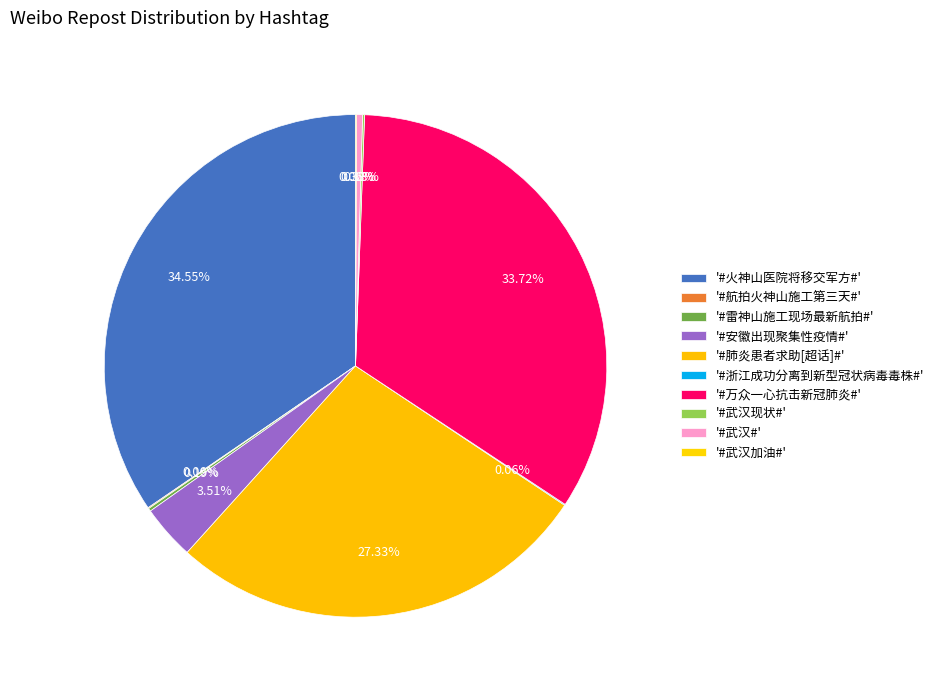

Count the number of slices in the pie.

10